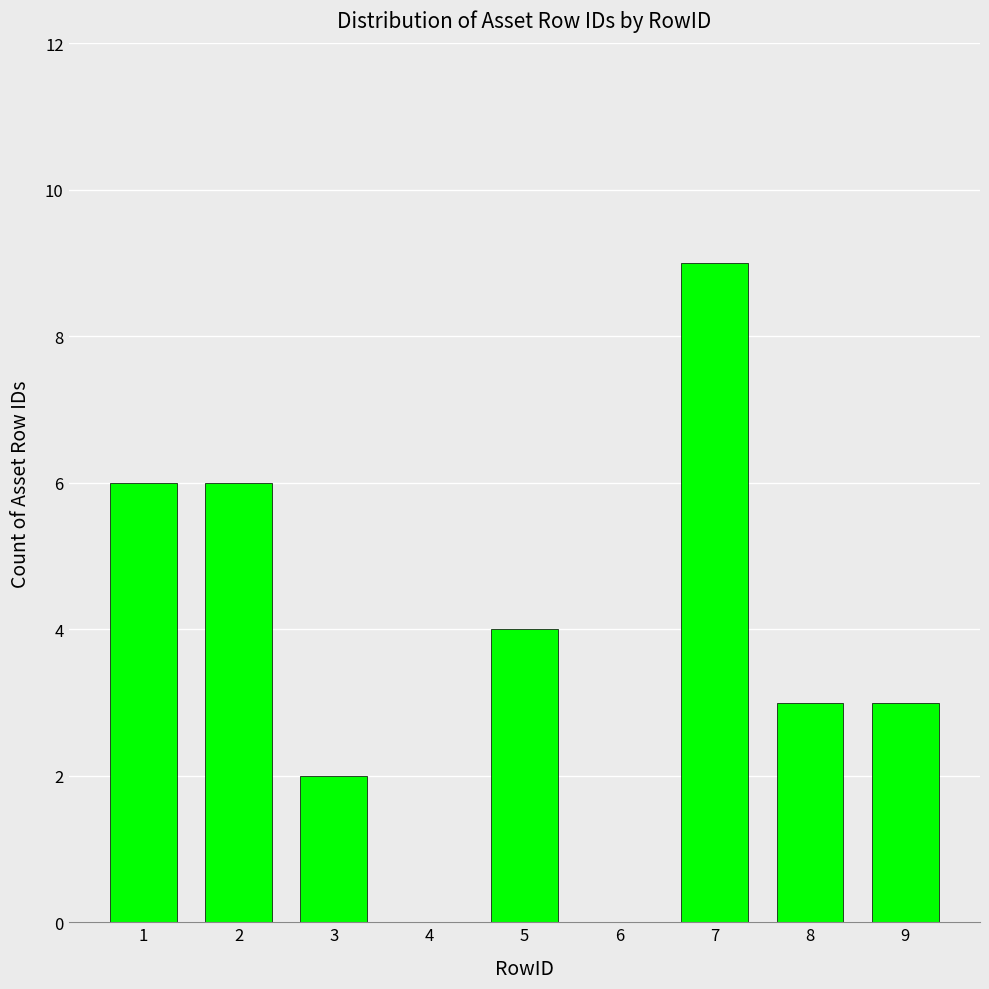

What is the change in value from 2 to 7?

+3